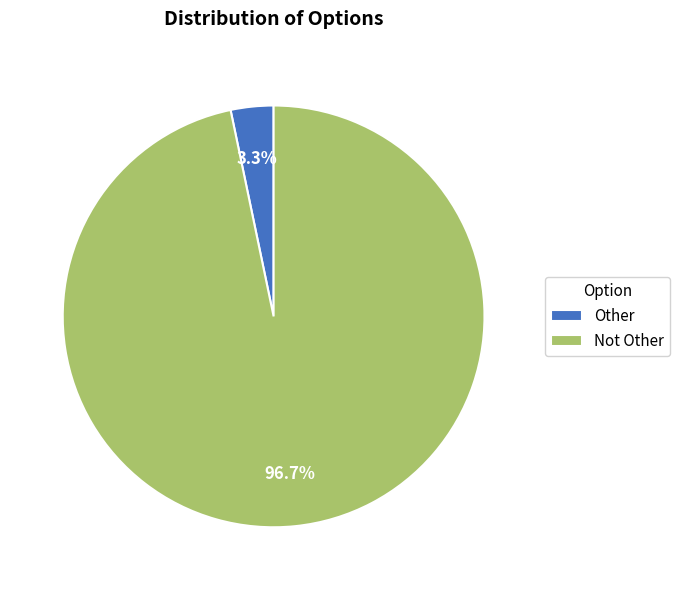

Rank the categories by value from lowest to highest.

Other, Not Other